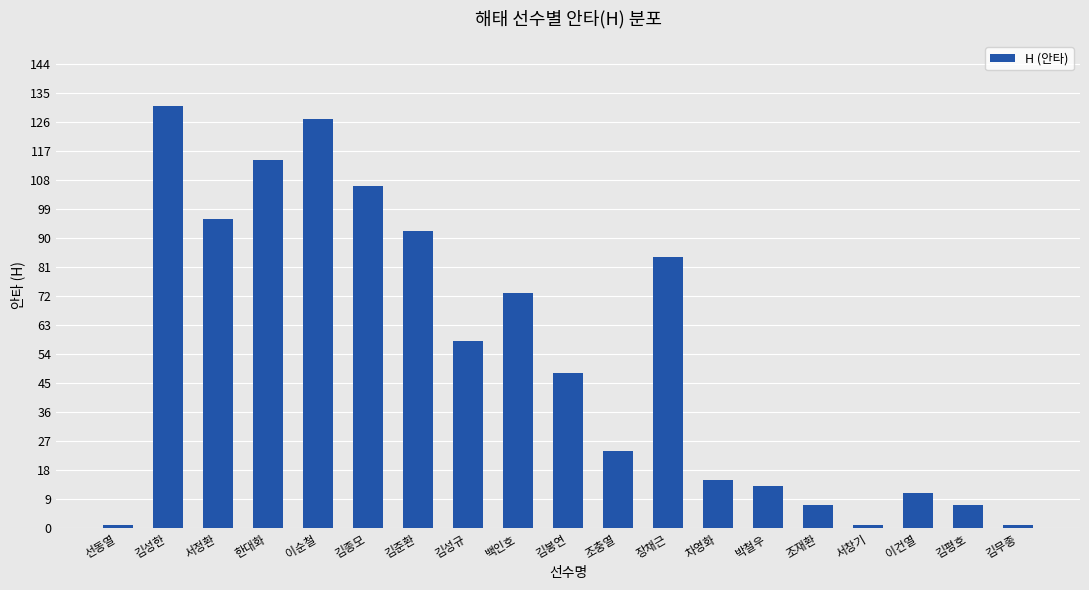

What is the smallest value displayed?

1